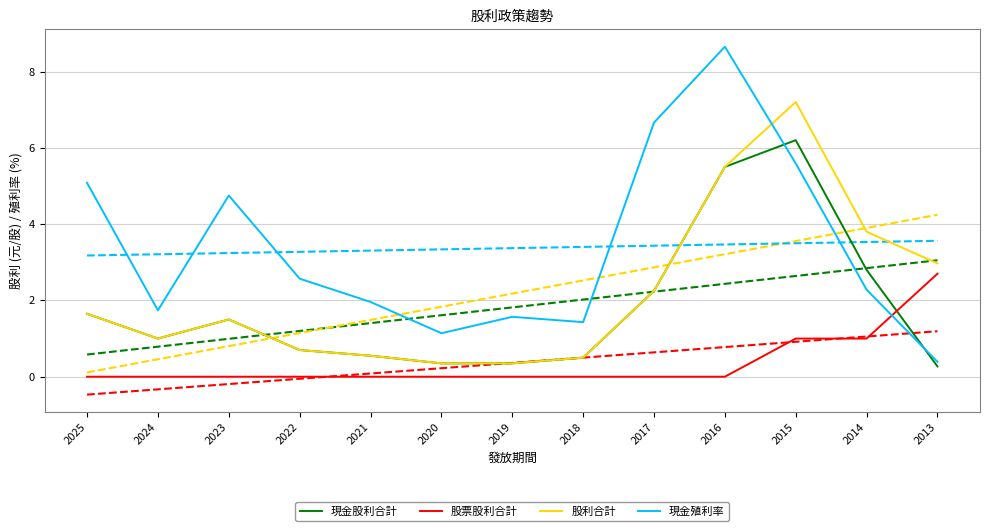

What is the value of the 現金股利合計 point at the 3rd from the left?

1.5